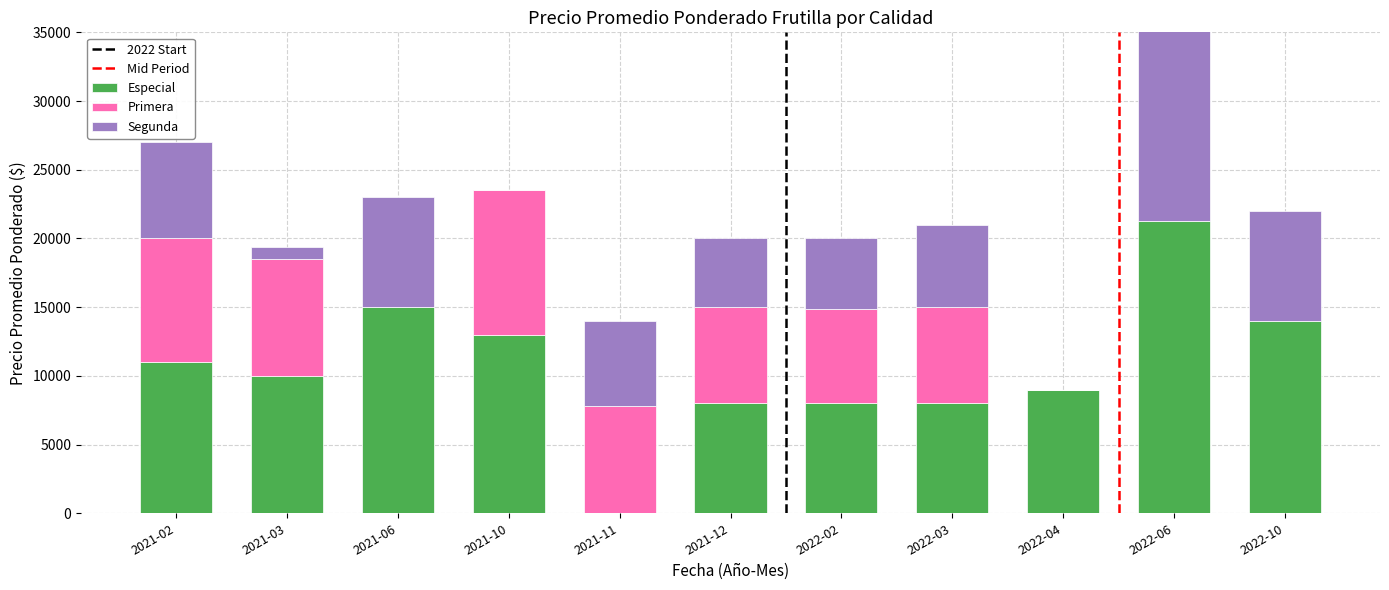

What is the maximum value for Especial?

21250